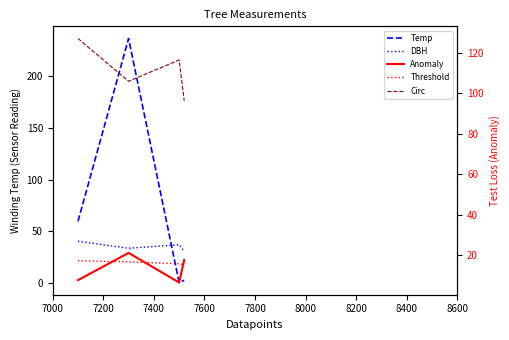

Is the value of h at 7000 greater than the value of dbh at 7400?

No